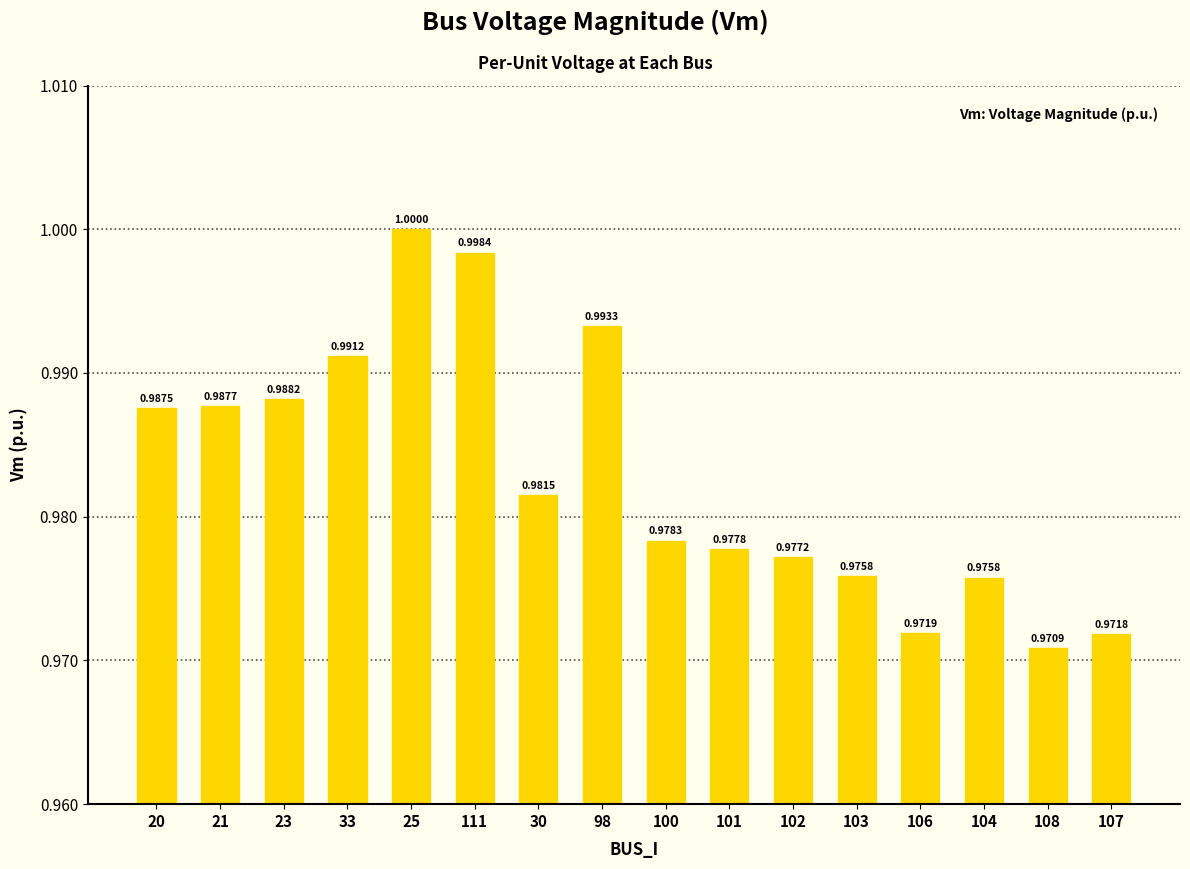

What is the average value?

1.0